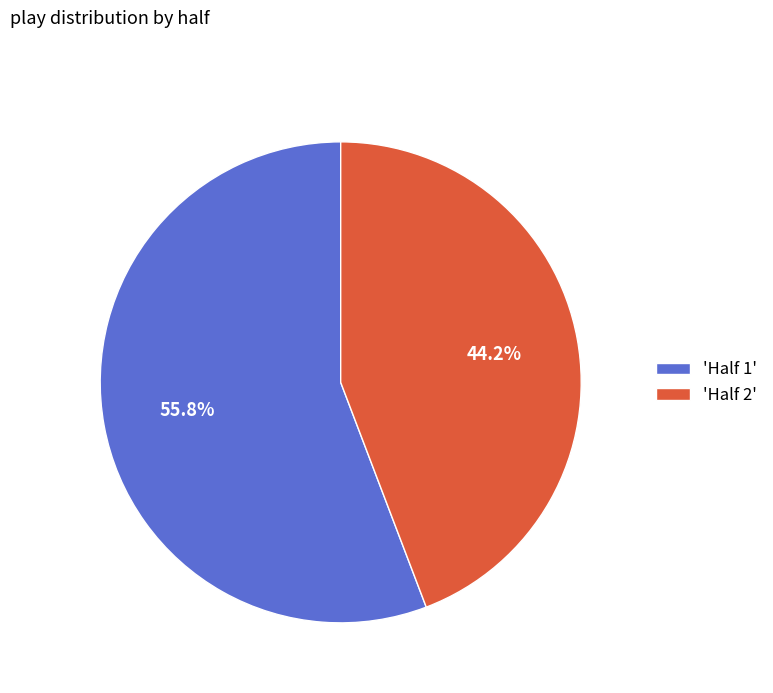

Which category has the biggest portion of the pie?

'Half 1'